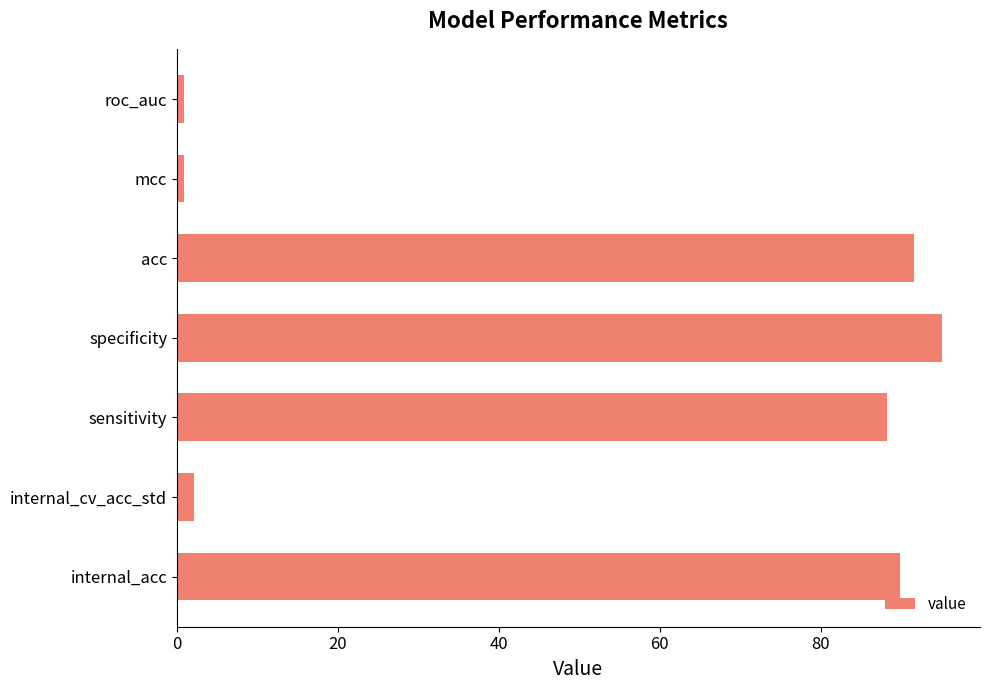

The chart shows a value of 89.8 at internal_acc. True or false?

True